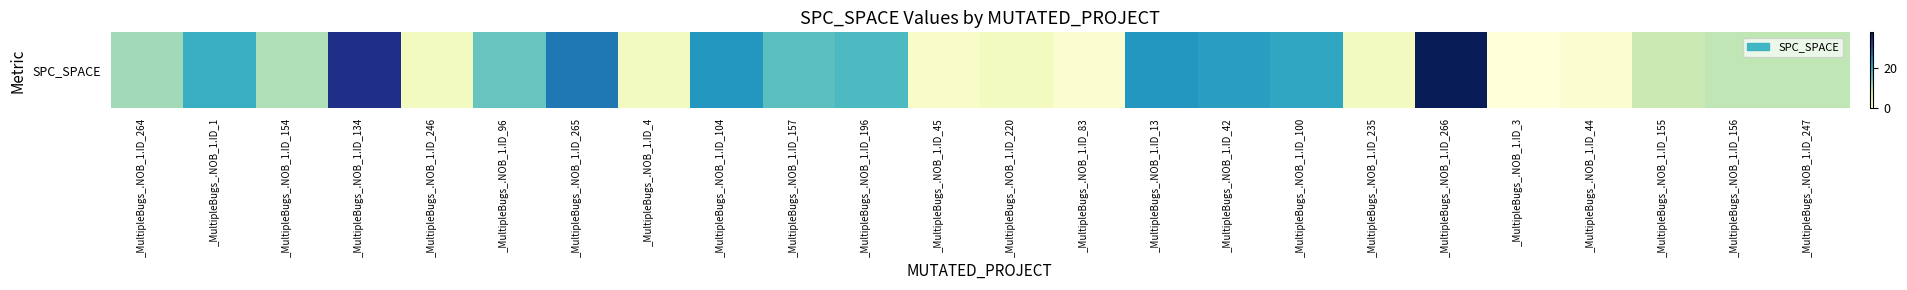

What is the greatest value displayed?

38